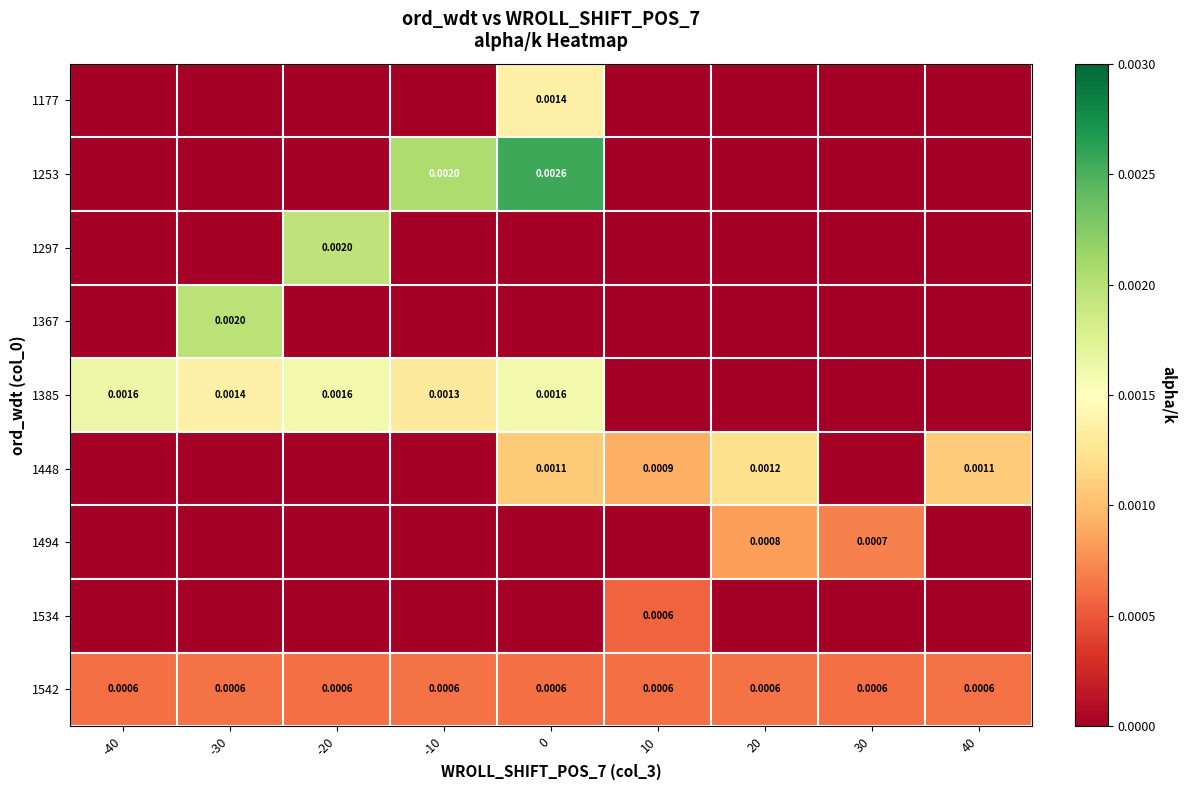

Between -20 and 30, which series saw the biggest shift?

1297